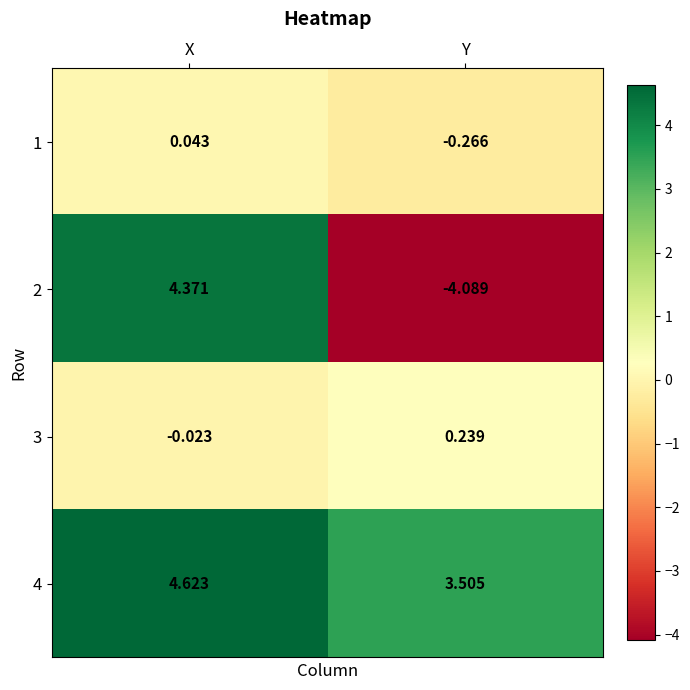

At which label does 3 reach its minimum?

X